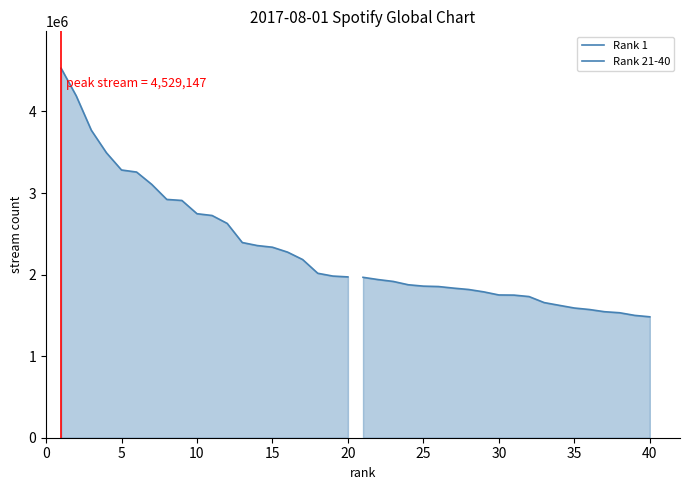

Rank the series by their average value, from lowest to highest.

Rank 21-40, Rank 1